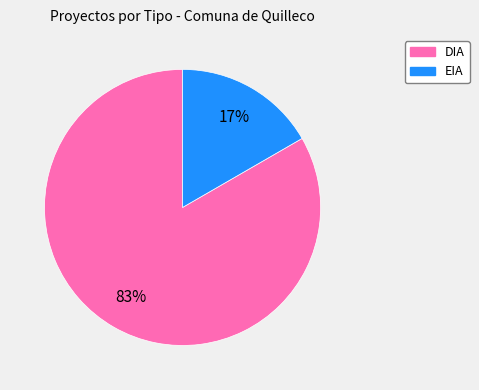

How many segments does this pie chart have?

2